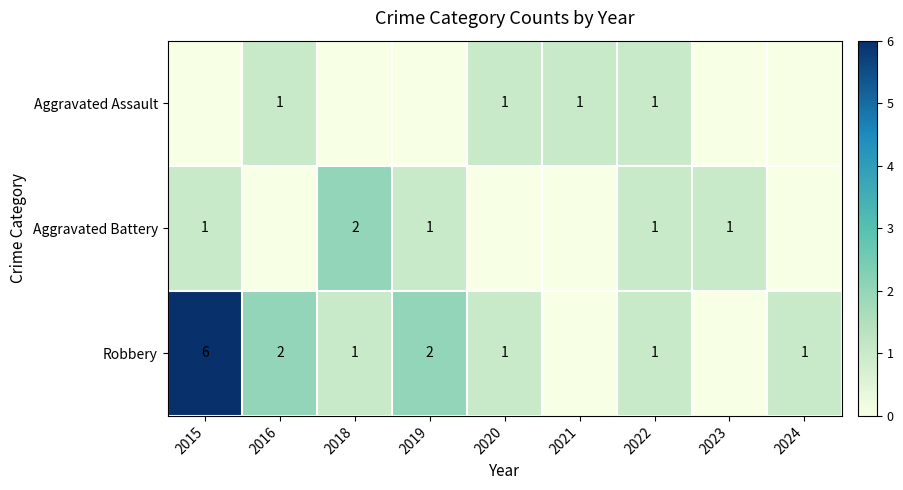

Is it true that Robbery equals 1 at 2022?

True